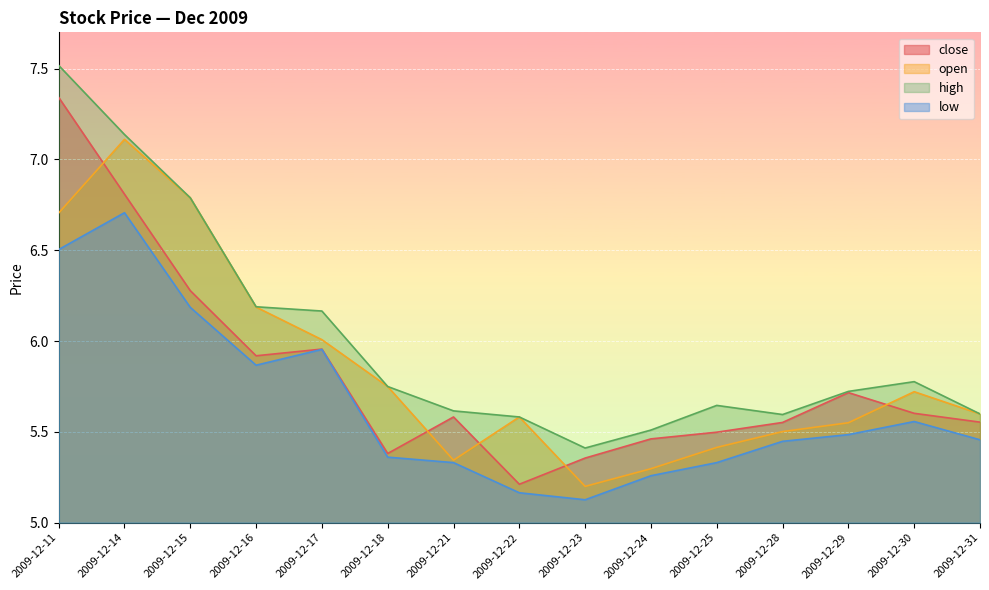

Which label corresponds to the smallest value in the chart?

2009-12-23